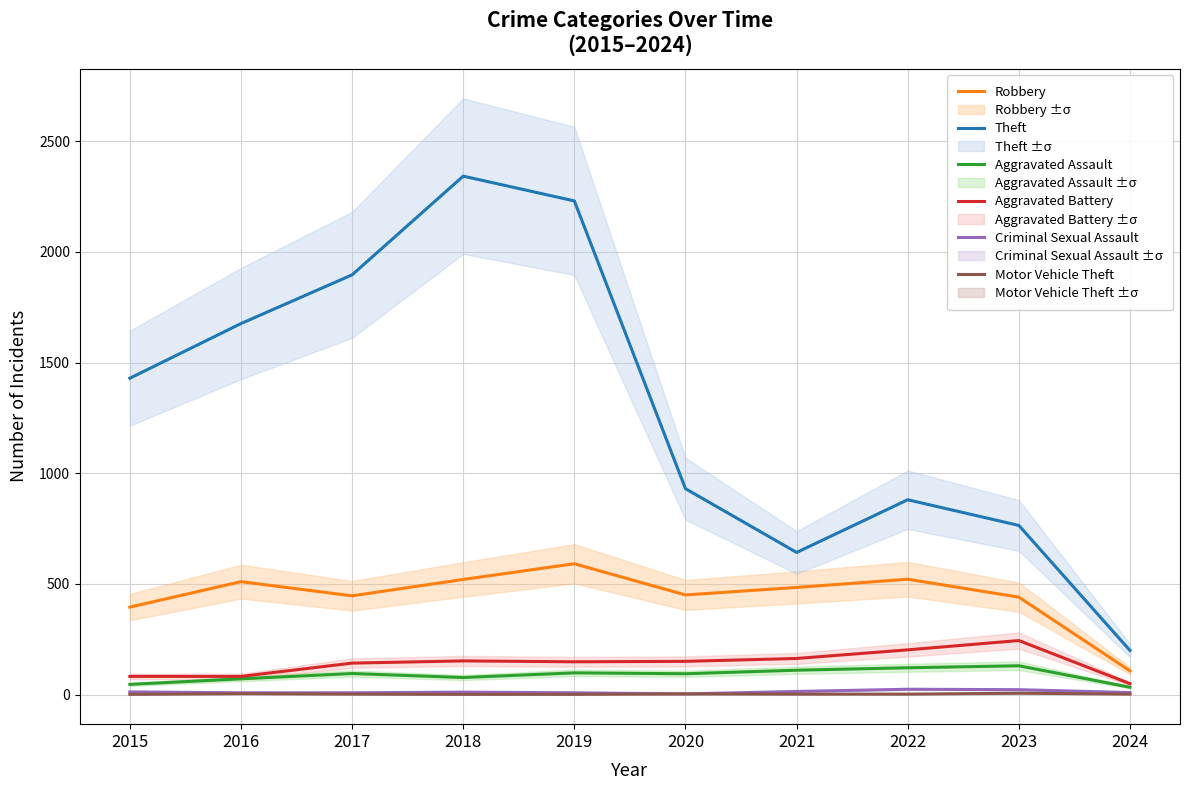

What is the average value of the Aggravated Assault series?

88